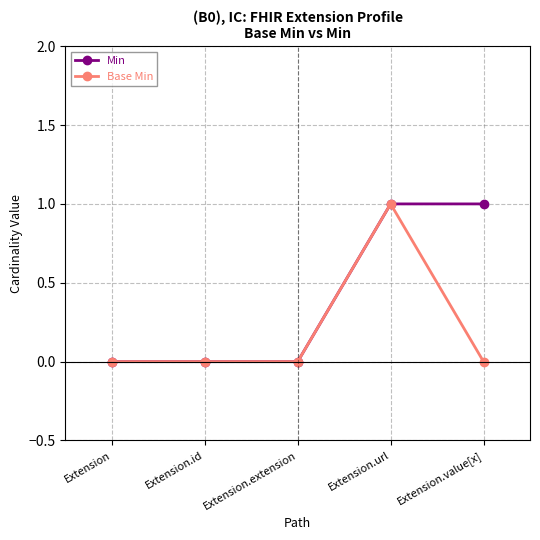

The value of Base Min at Extension.url is 1. True or false?

True